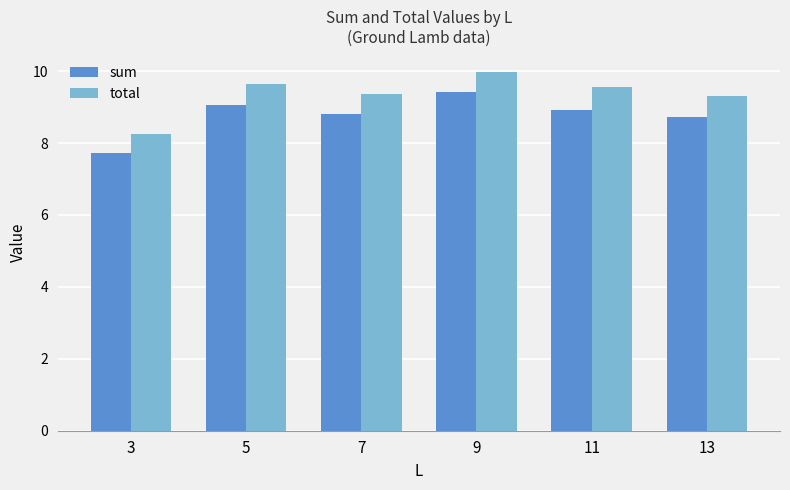

What is the difference between the highest and lowest values at 7?

0.6